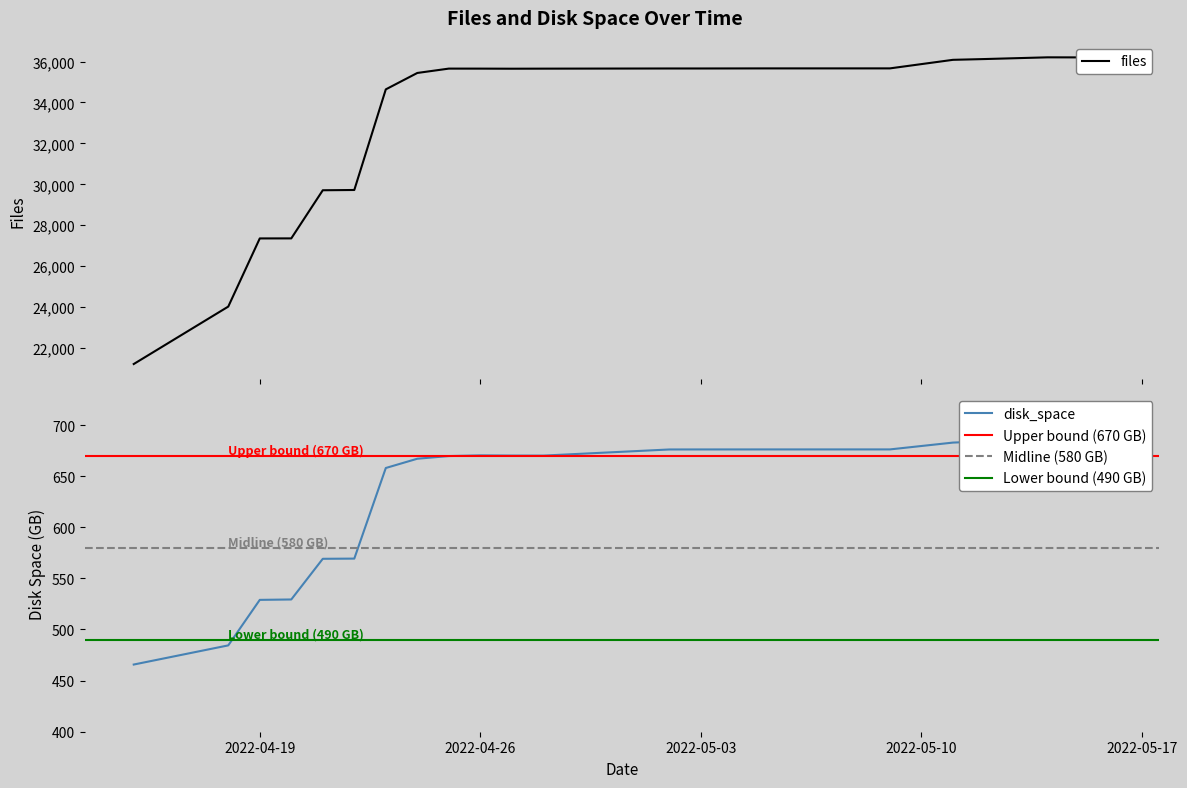

Which series changed the most between 2022-04-15 and 2022-04-27?

files